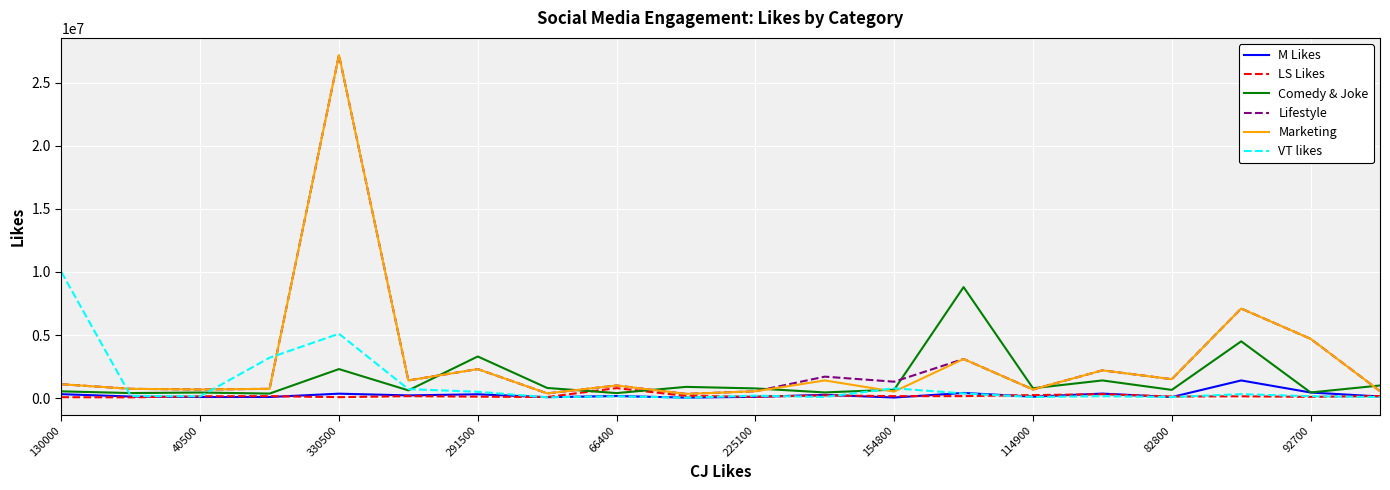

At which category is the sum across all series the highest?

330500